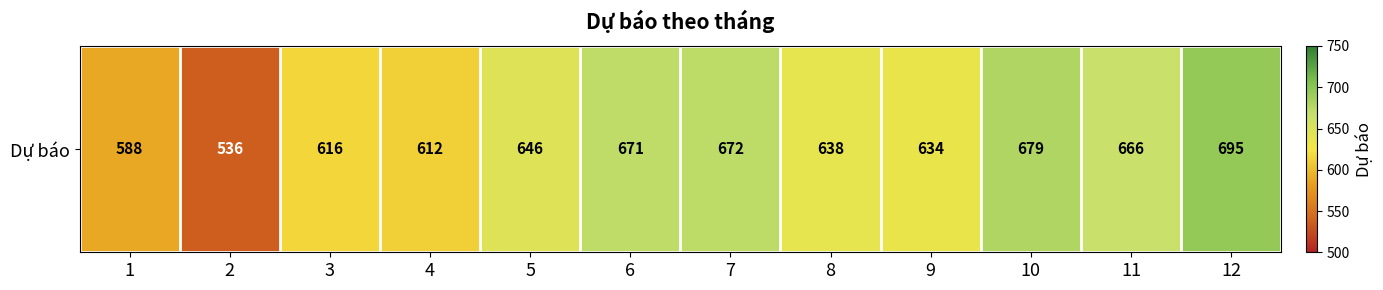

List the labels in order of value, largest first.

12, 10, 7, 6, 11, 5, 8, 9, 3, 4, 1, 2